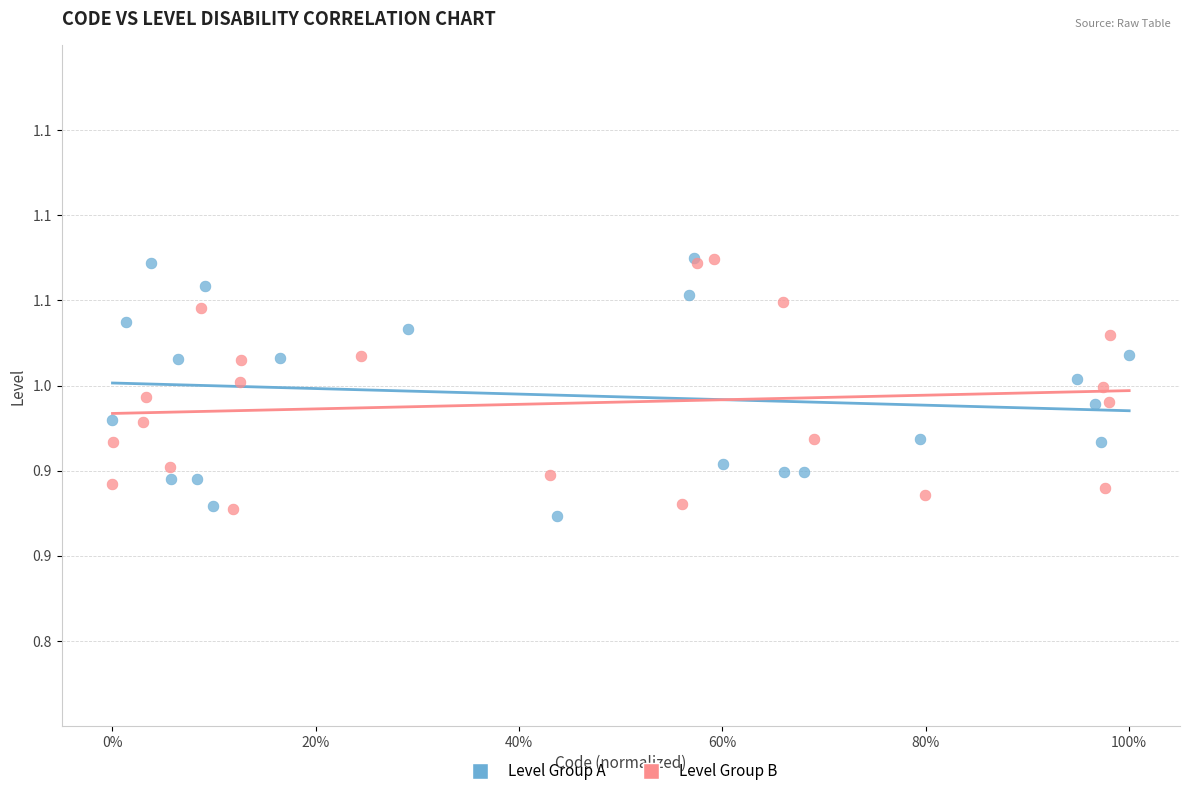

Which series reaches the minimum Y coordinate?

Level Group A